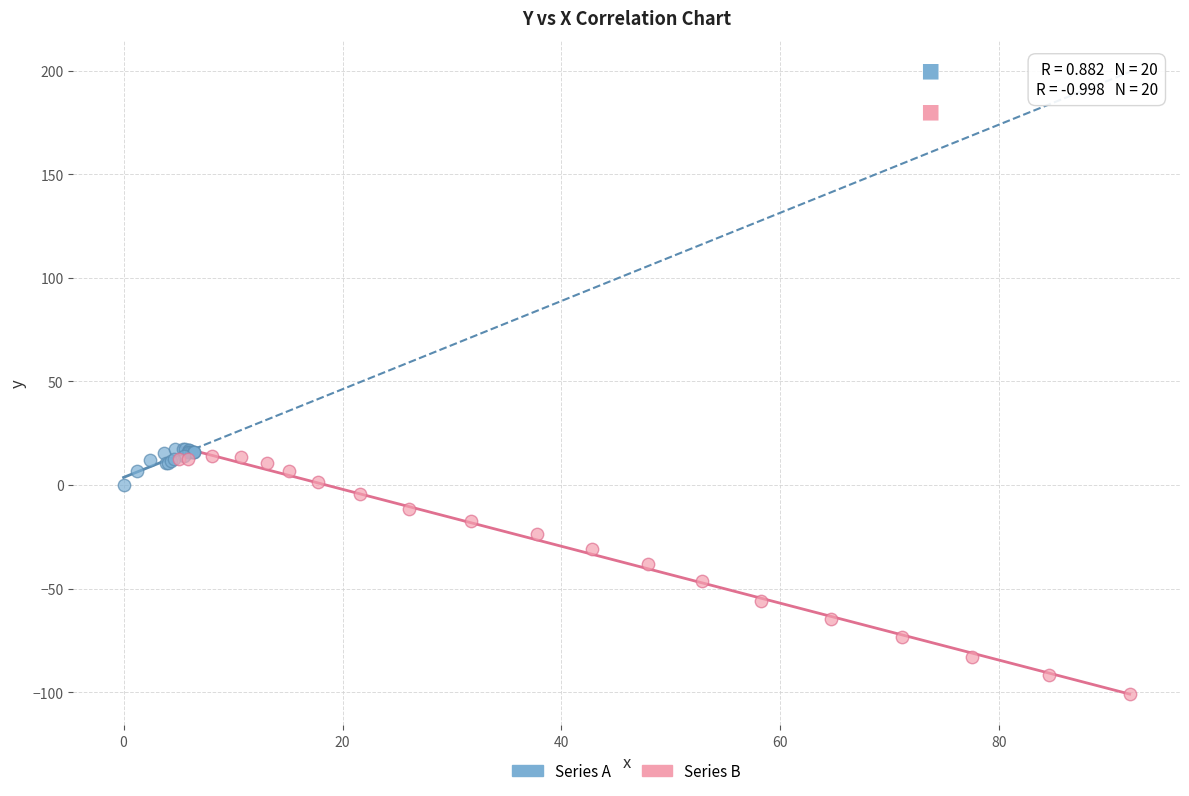

Which series has the widest spread of Y values?

Series B